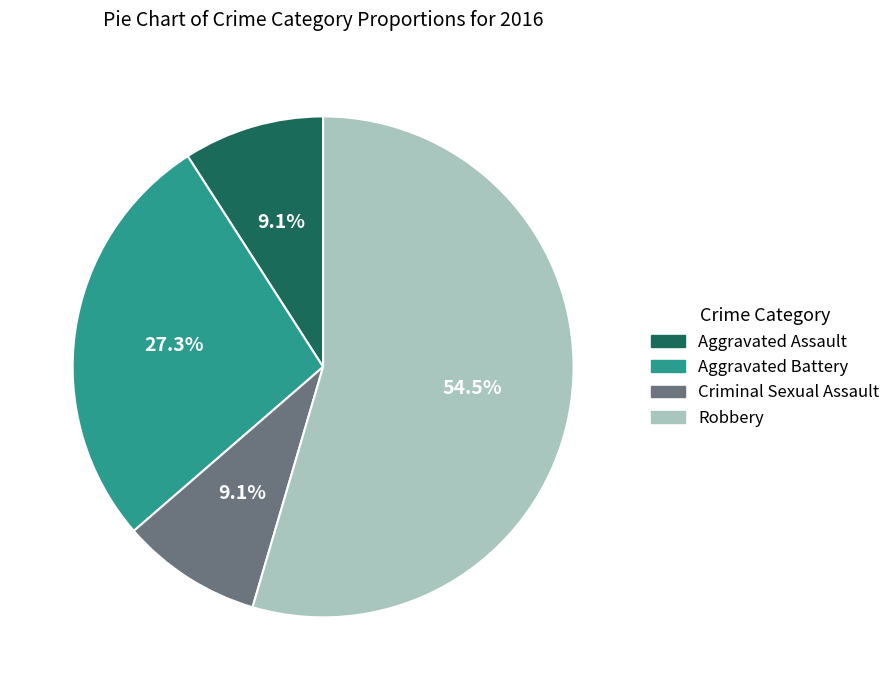

Do Criminal Sexual Assault and Aggravated Battery together represent more than half of the pie?

No